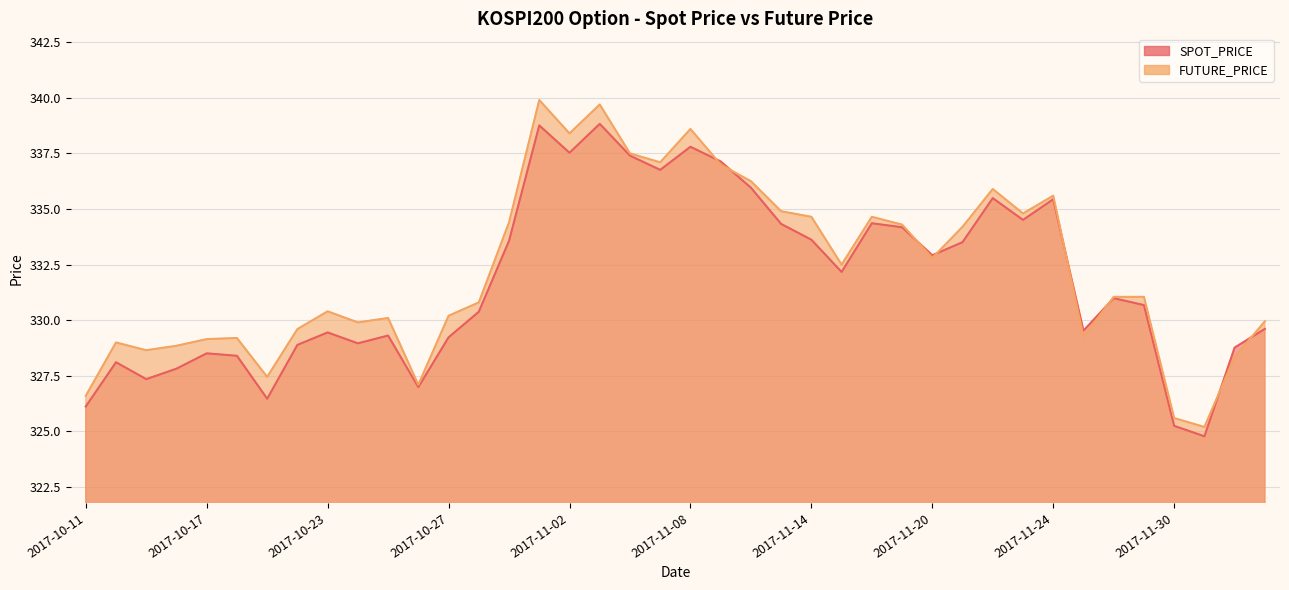

Rank the series at 2017-12-05 from highest to lowest value.

FUTURE_PRICE, SPOT_PRICE